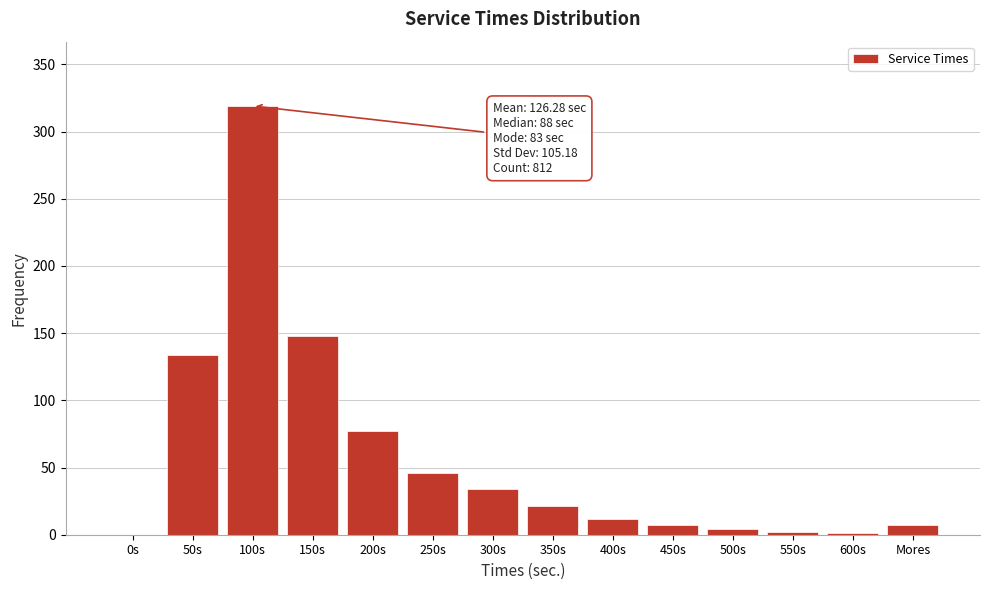

What is the sum of all values?

812